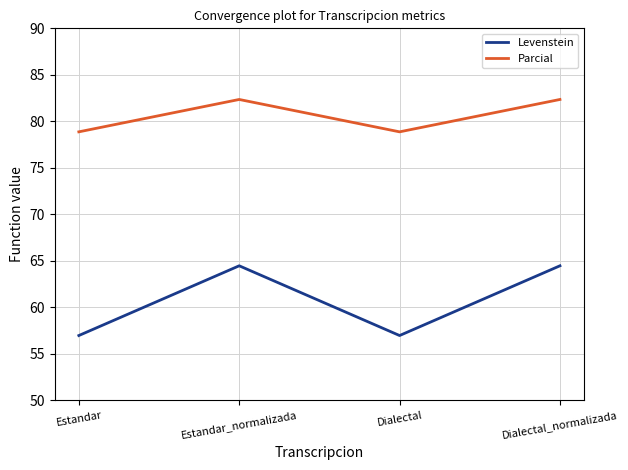

What is the approximate value of Levenstein at Dialectal_normalizada?

64.5